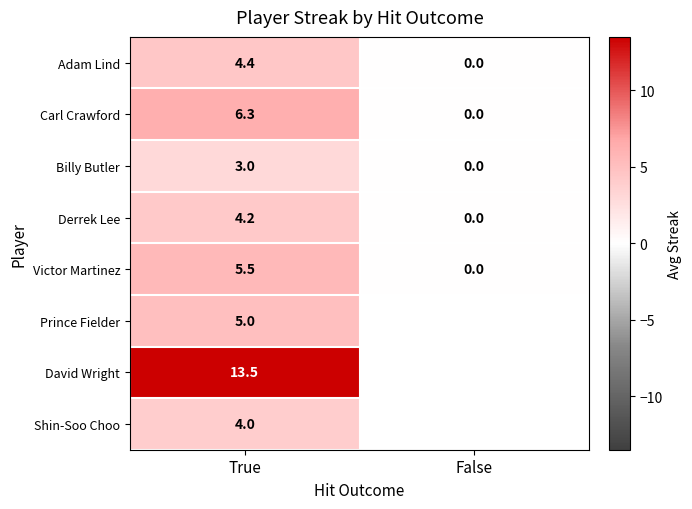

What is the spread (max minus min) of values at True?

10.5